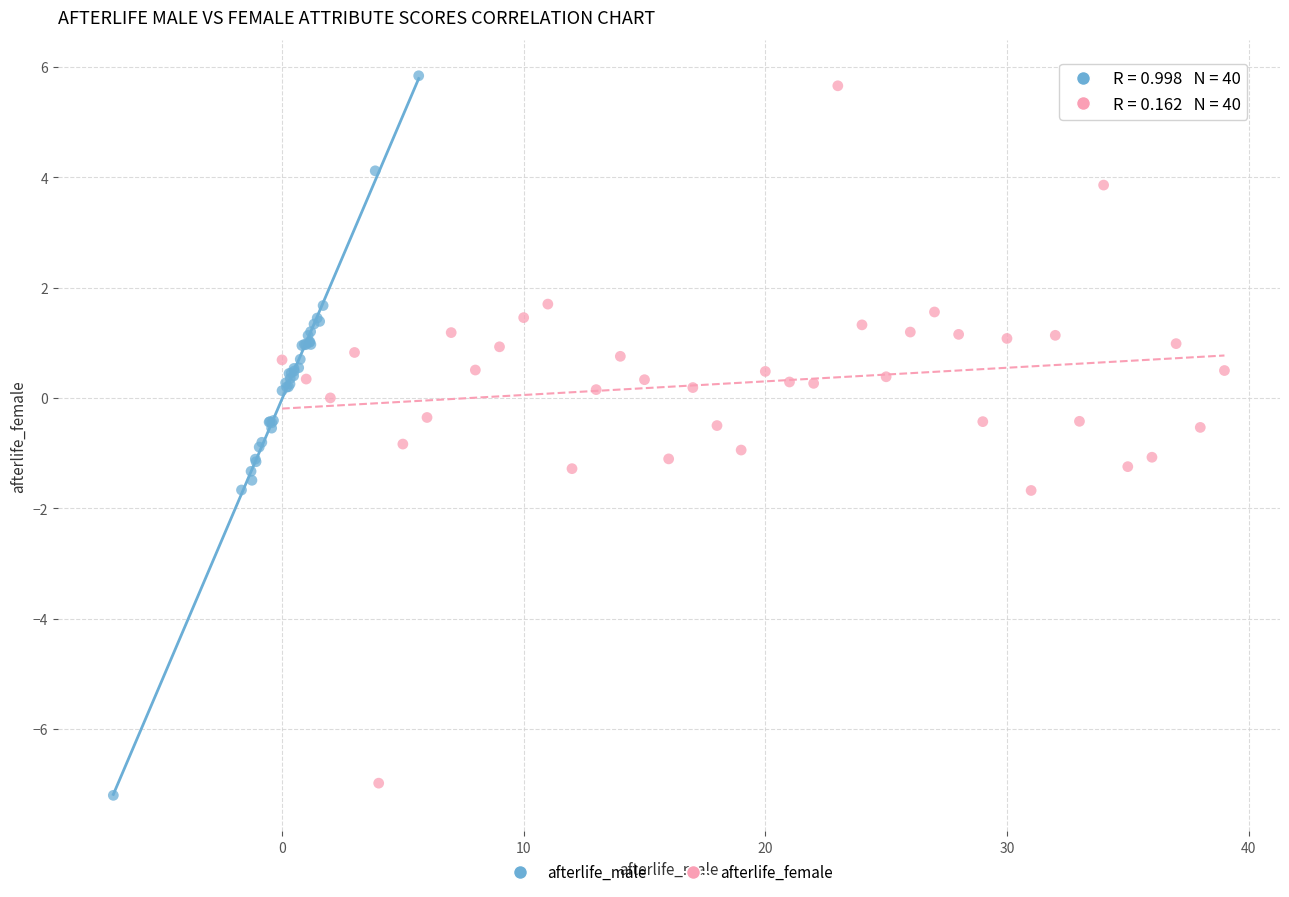

Which series has the widest spread of Y values?

afterlife_male